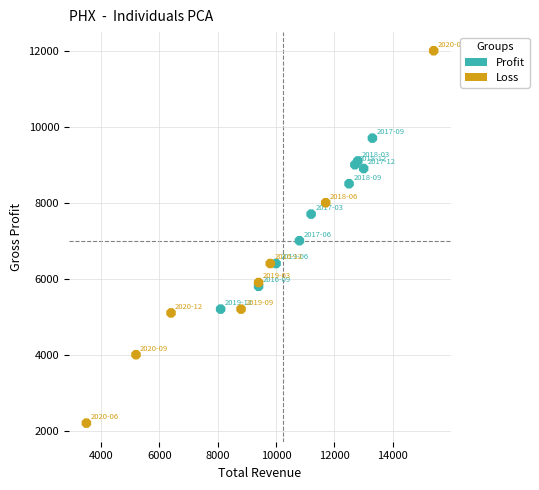

Which series reaches the maximum Y coordinate?

Loss